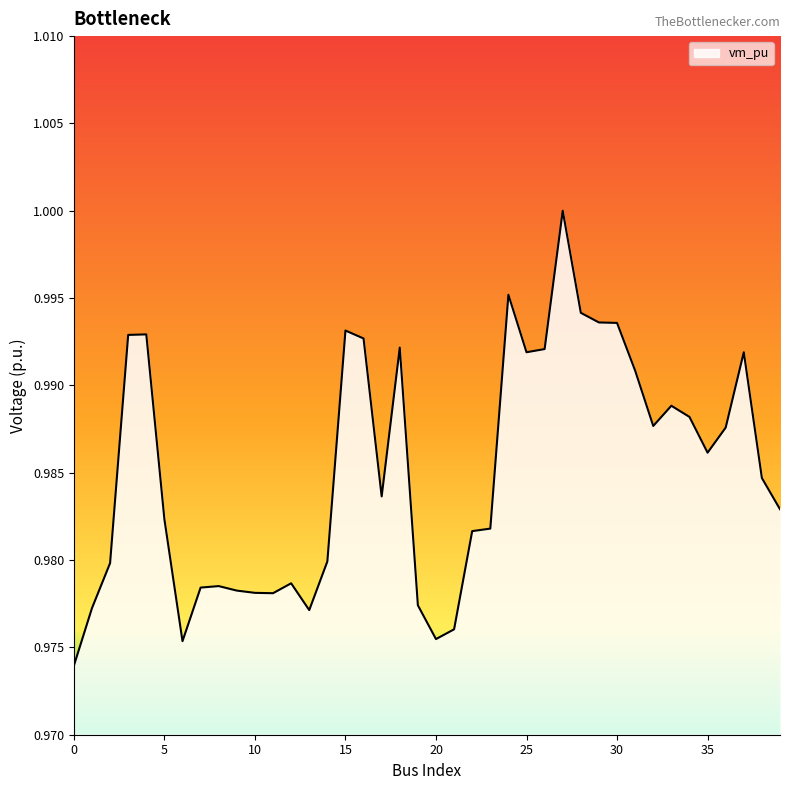

How many distinct data groups are displayed?

1